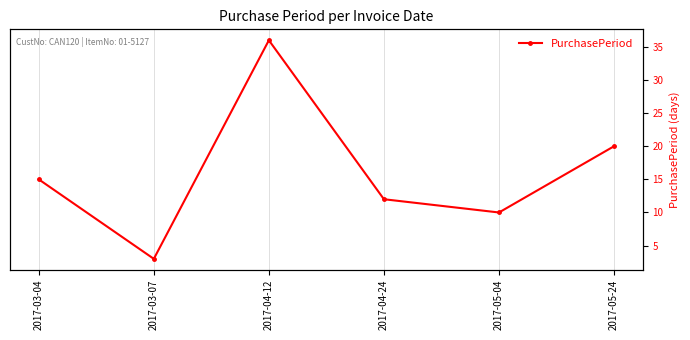

Read the value at 2017-04-24.

12